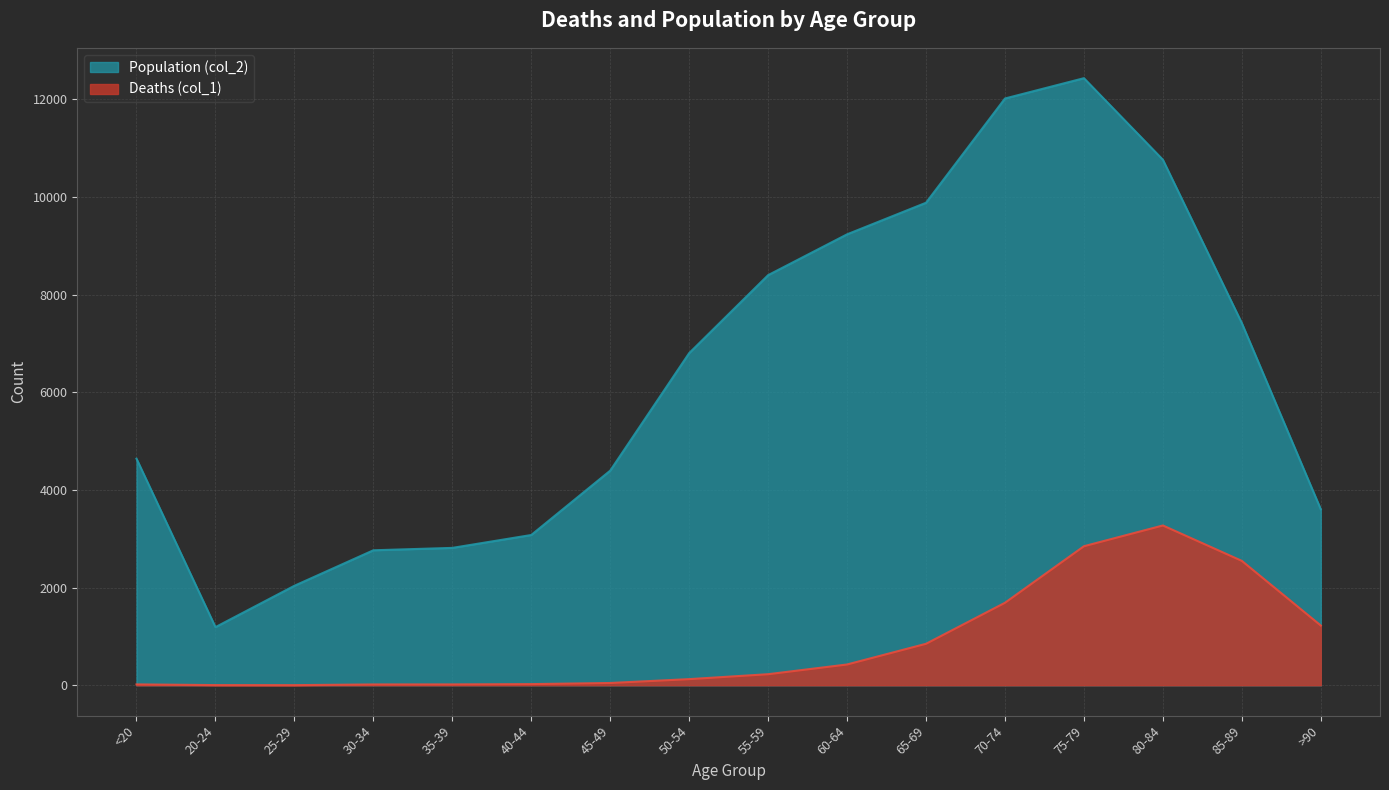

Reading left to right, list all the values displayed in this chart.

Deaths (col_1): 18	4	3	17	18	24	47	126	227	426	850	1690	2848	3273	2548	1224
Population (col_2): 4641	1191	2038	2765	2814	3078	4396	6803	8400	9236	9883	12018	12434	10764	7417	3604